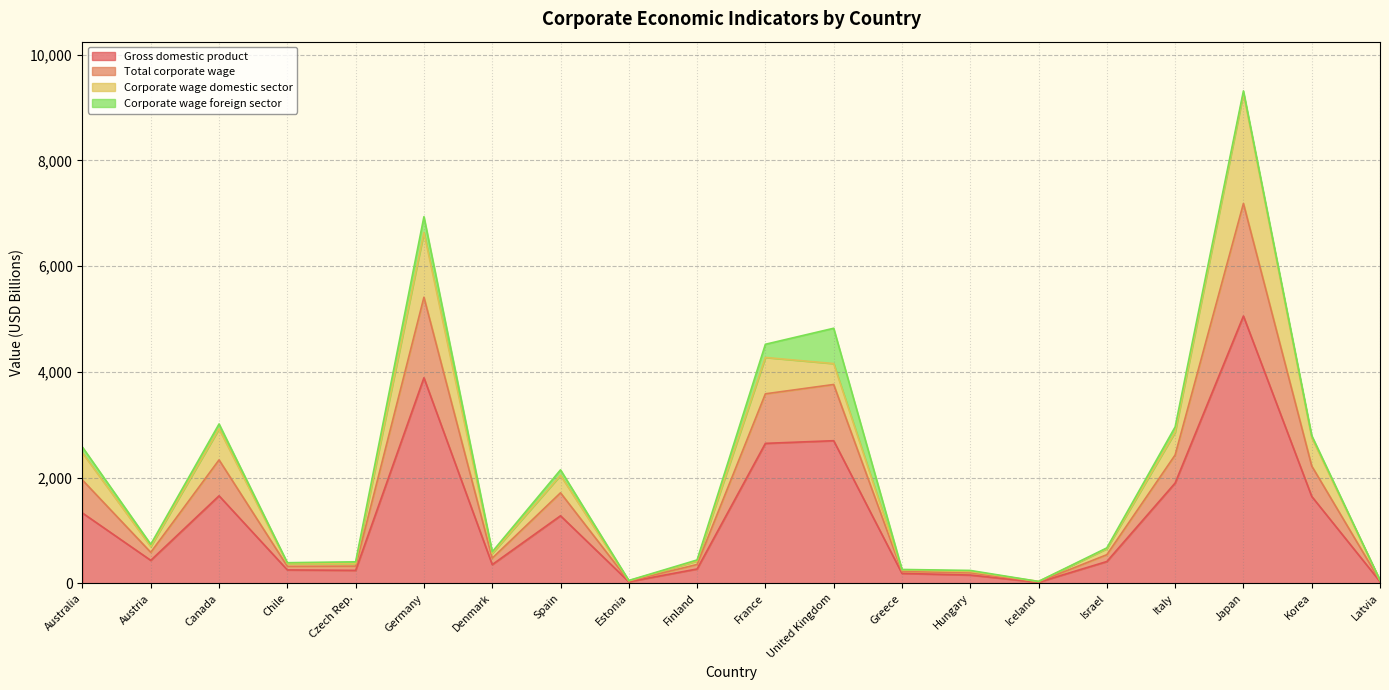

What is the sum of all Gross domestic product values?

24502.8